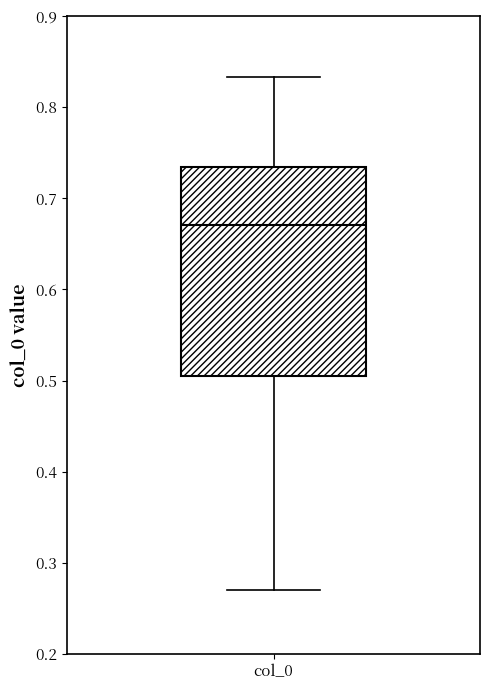

Read this box plot against the y-axis: the position of the median line, the range covered by the box, and the ends of both whiskers. The values are not printed on the chart, so give them approximately, as read against the axis.

median 0.67, box 0.51 to 0.73, whiskers 0.27 to 0.83